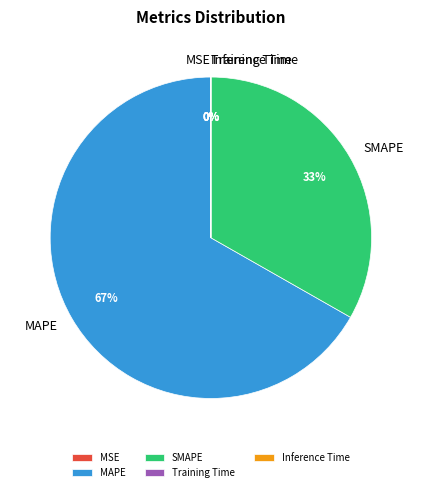

What is the largest slice in the pie chart?

MAPE